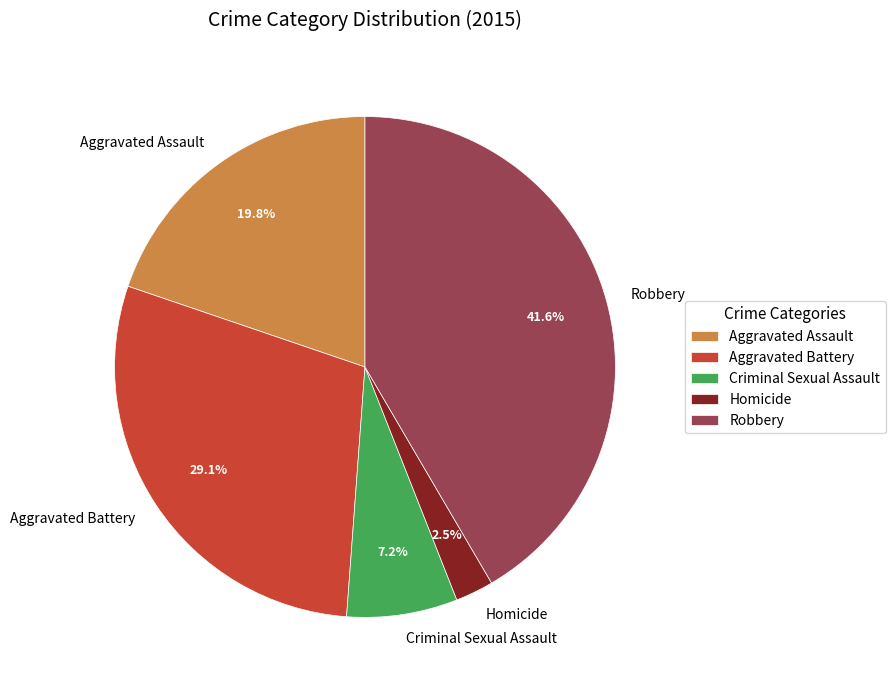

Approximately how many times larger is the value at Aggravated Battery compared to Robbery?

0.7